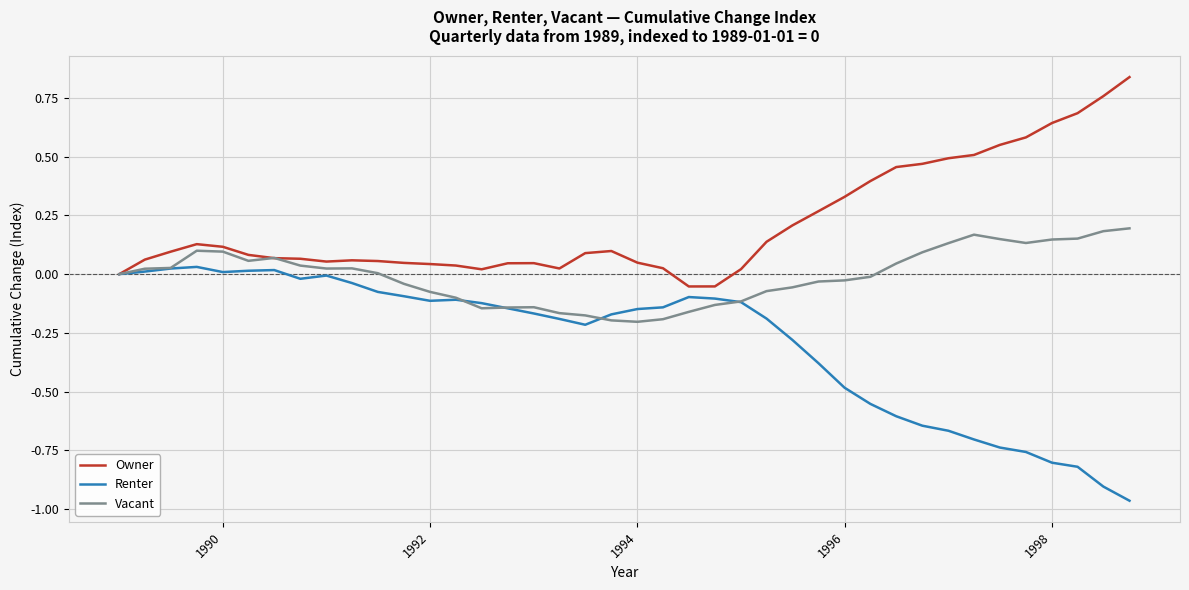

Which series has the largest total across all categories?

Owner